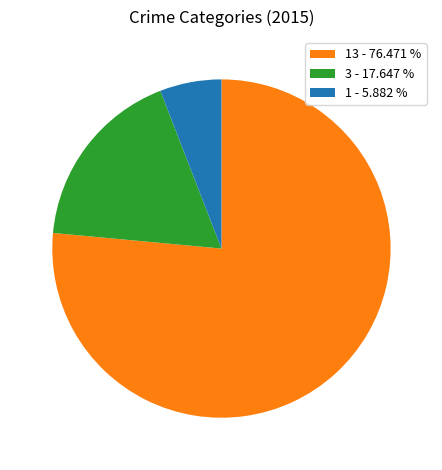

Count the number of slices in the pie.

3